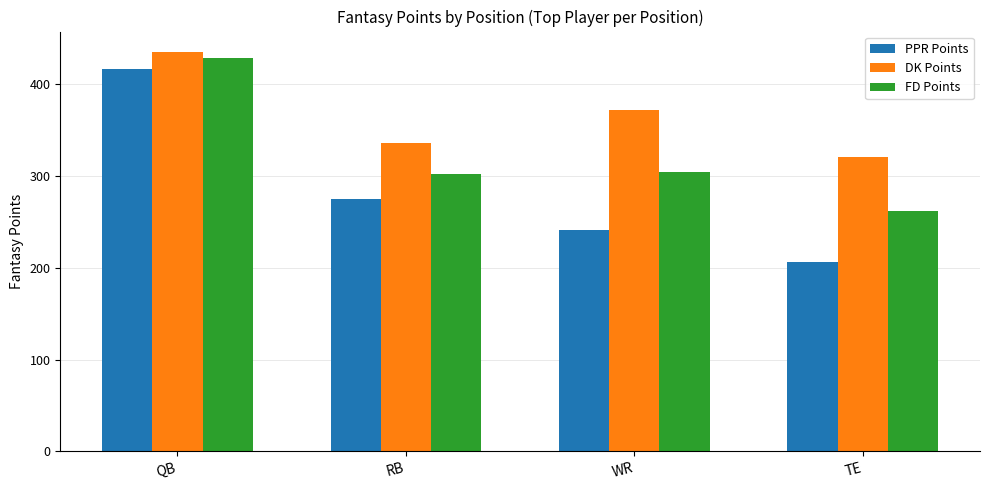

What position from the left is RB?

2